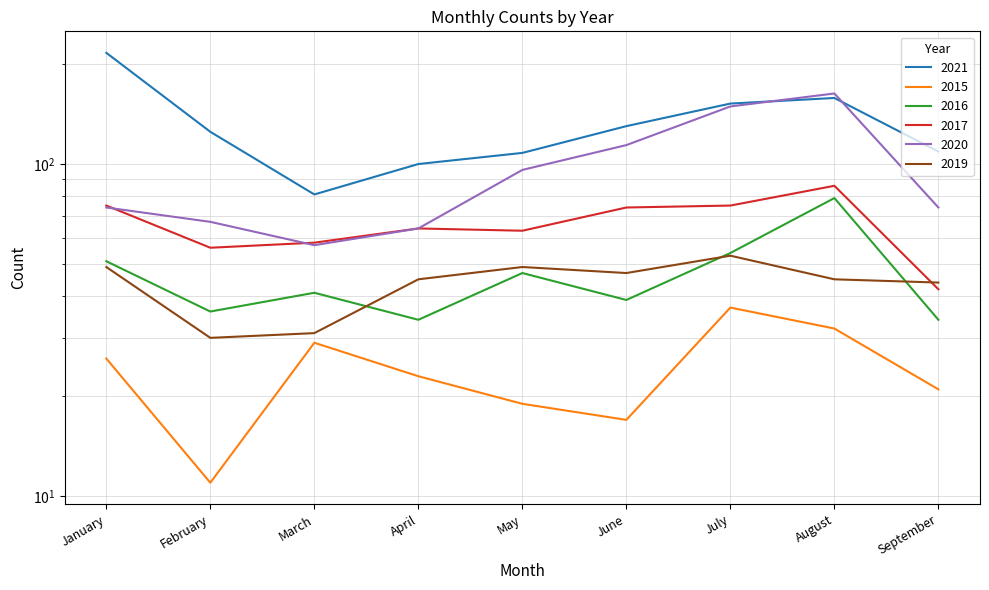

How many interior local valleys does the 2020 series have?

1